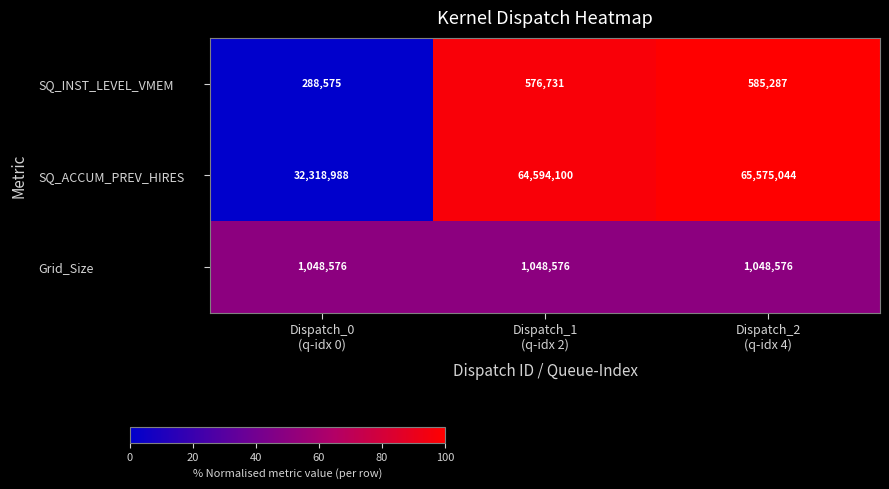

Which series has the largest total across all categories?

SQ_ACCUM_PREV_HIRES